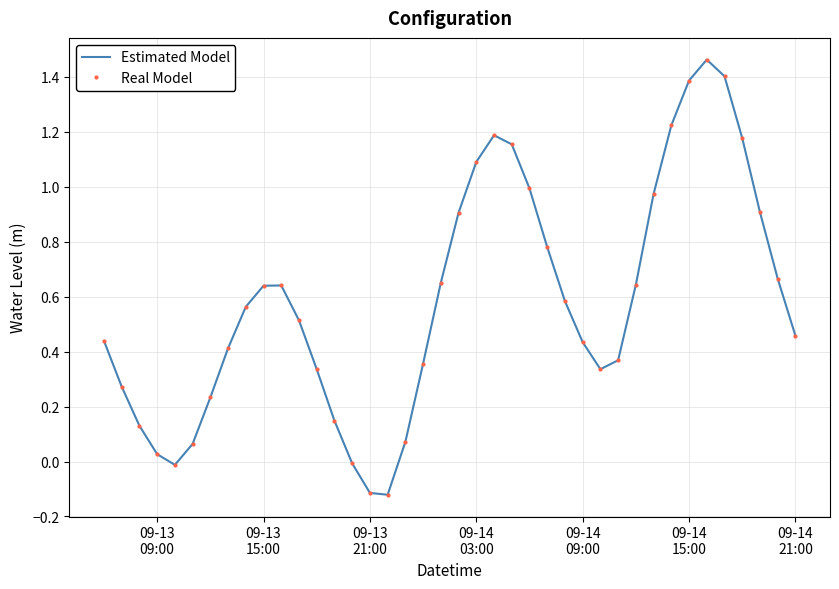

What is the lowest value of the Real Model series?

-0.1